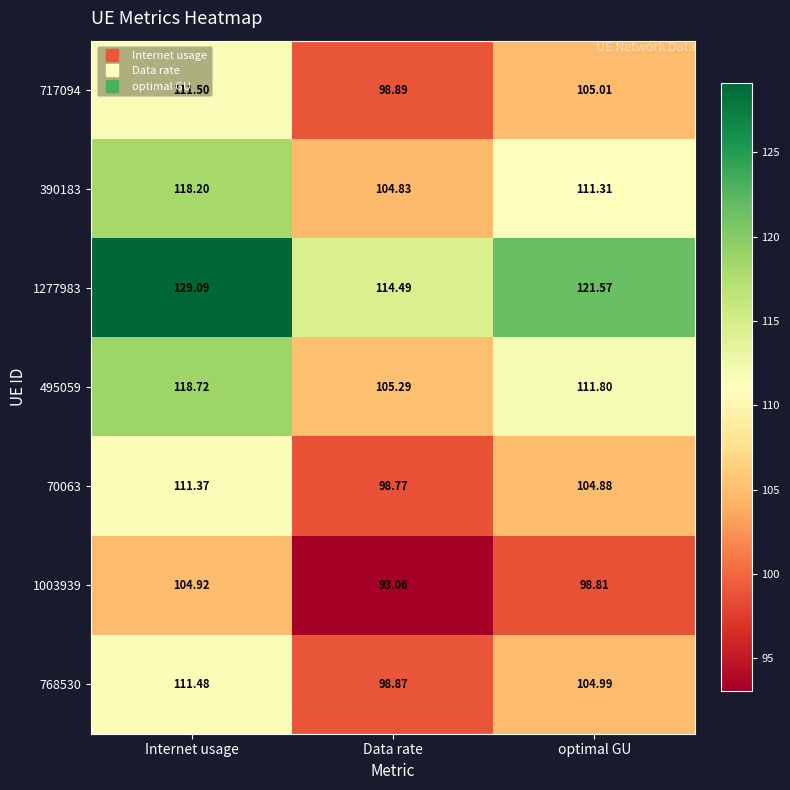

At which label is 1277983 closest to 121?

optimal GU